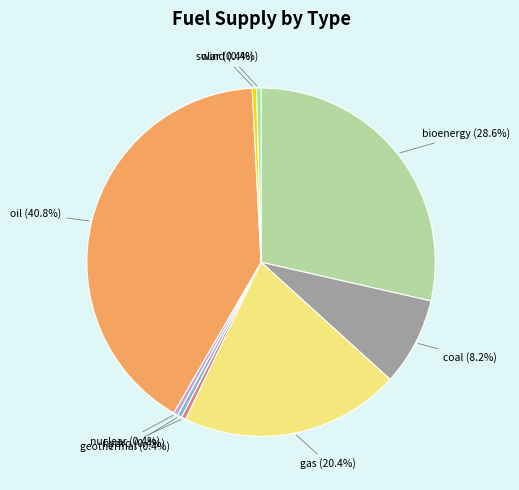

How many slices are in this pie chart?

9